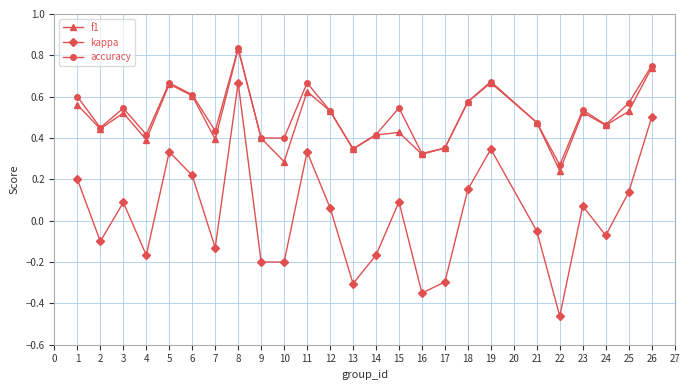

True or false: kappa and f1 cross at least once.

False